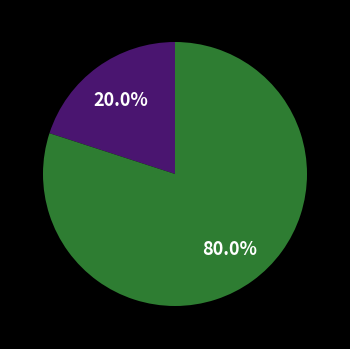

Is there a majority slice in this chart?

Yes